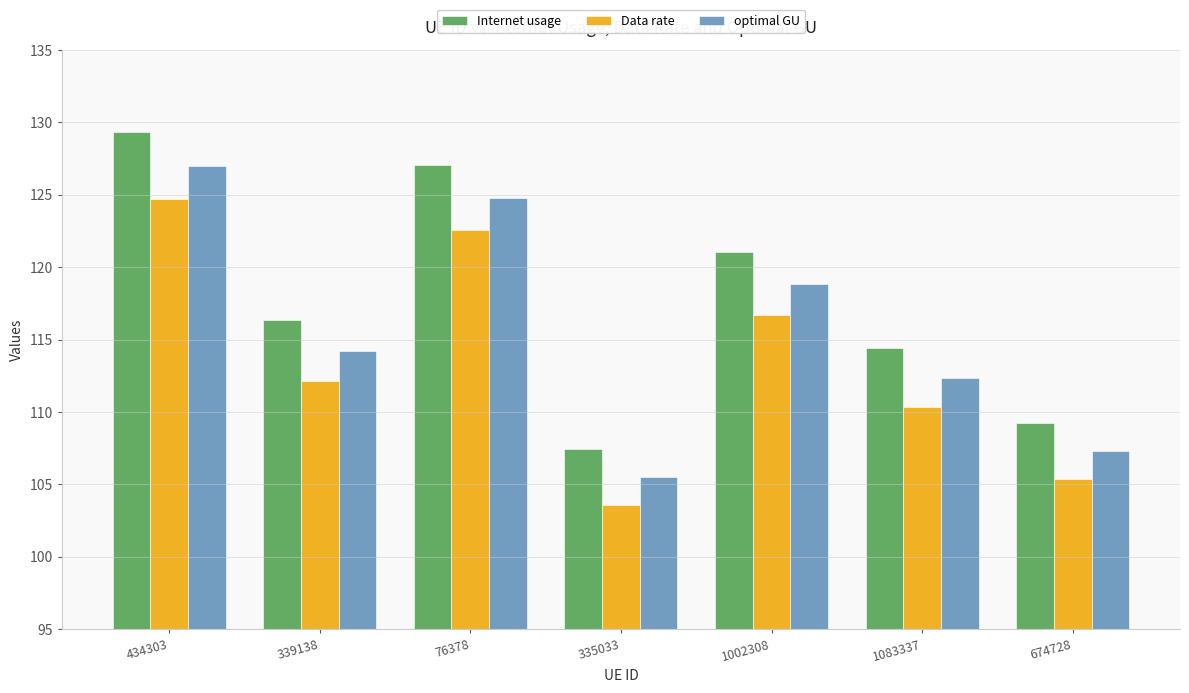

Read the optimal GU value at 335033.

105.5